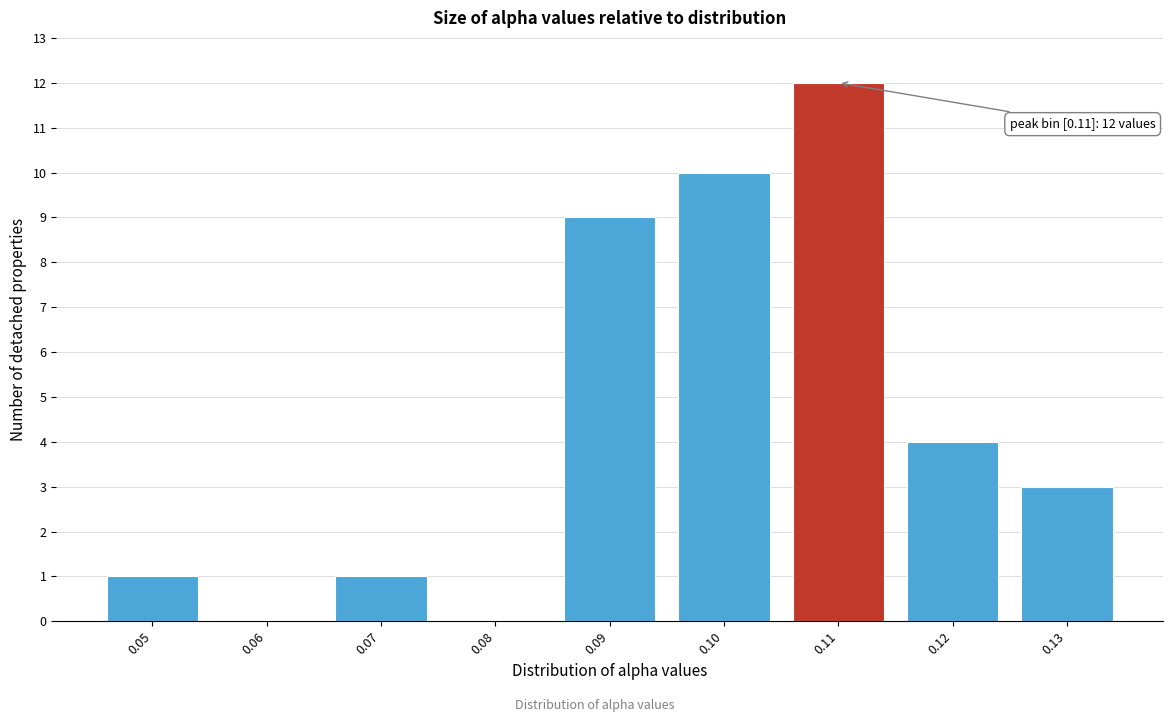

Reading left to right, list all the values displayed in this chart.

0.05=1	0.06=0	0.07=1	0.08=0	0.09=9	0.10=10	0.11=12	0.12=4	0.13=3